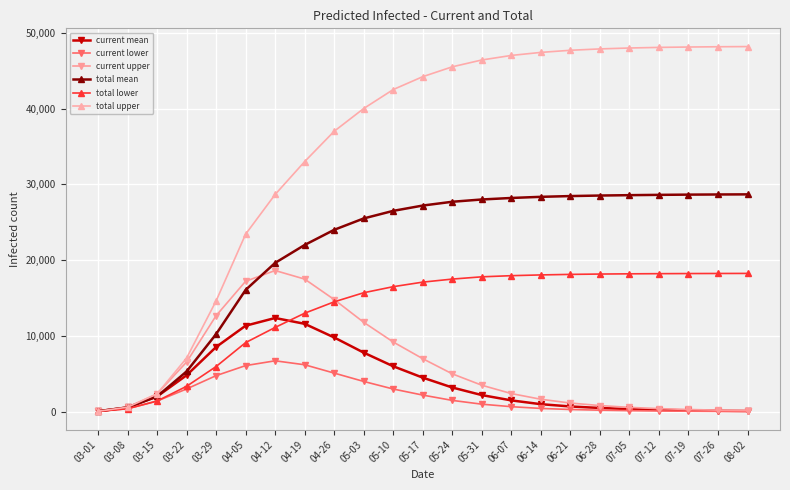

What is the maximum value shown in the chart?

48168